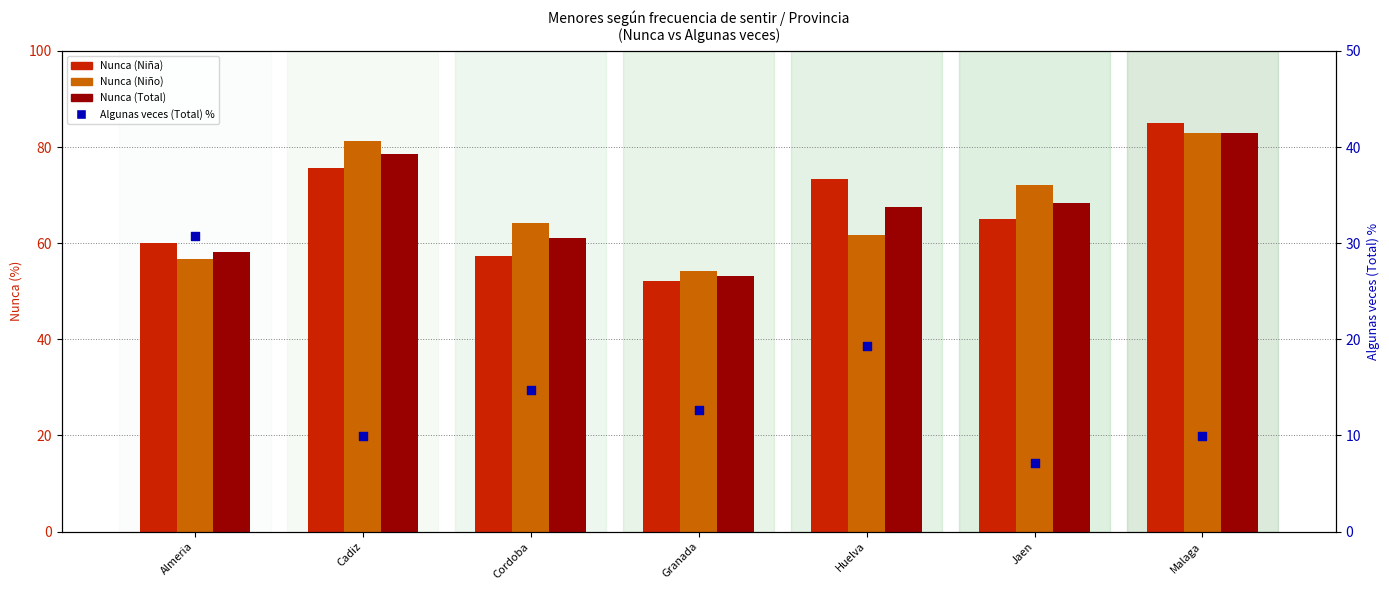

Which series contains the highest Y value?

Nunca (Niña)